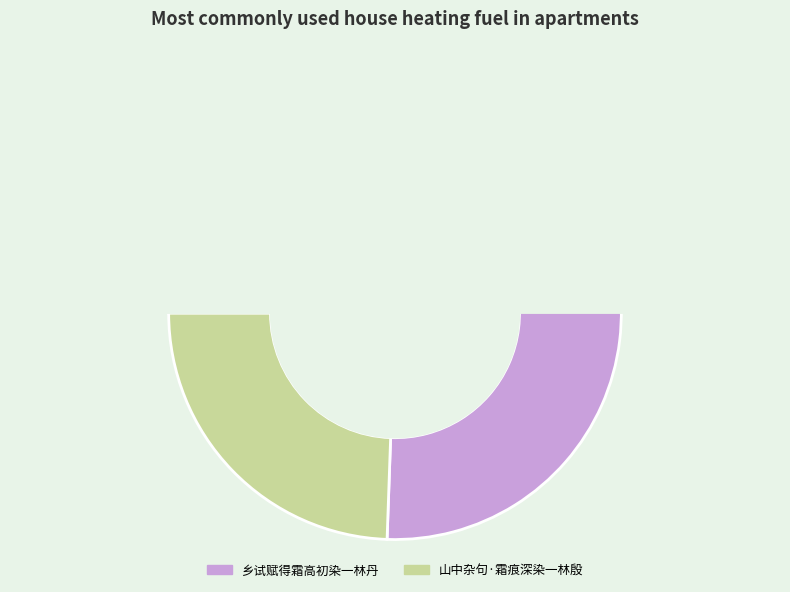

What is the total percentage of 乡试赋得霜高初染一林丹 and 山中杂句·霜痕深染一林殷?

100.0%